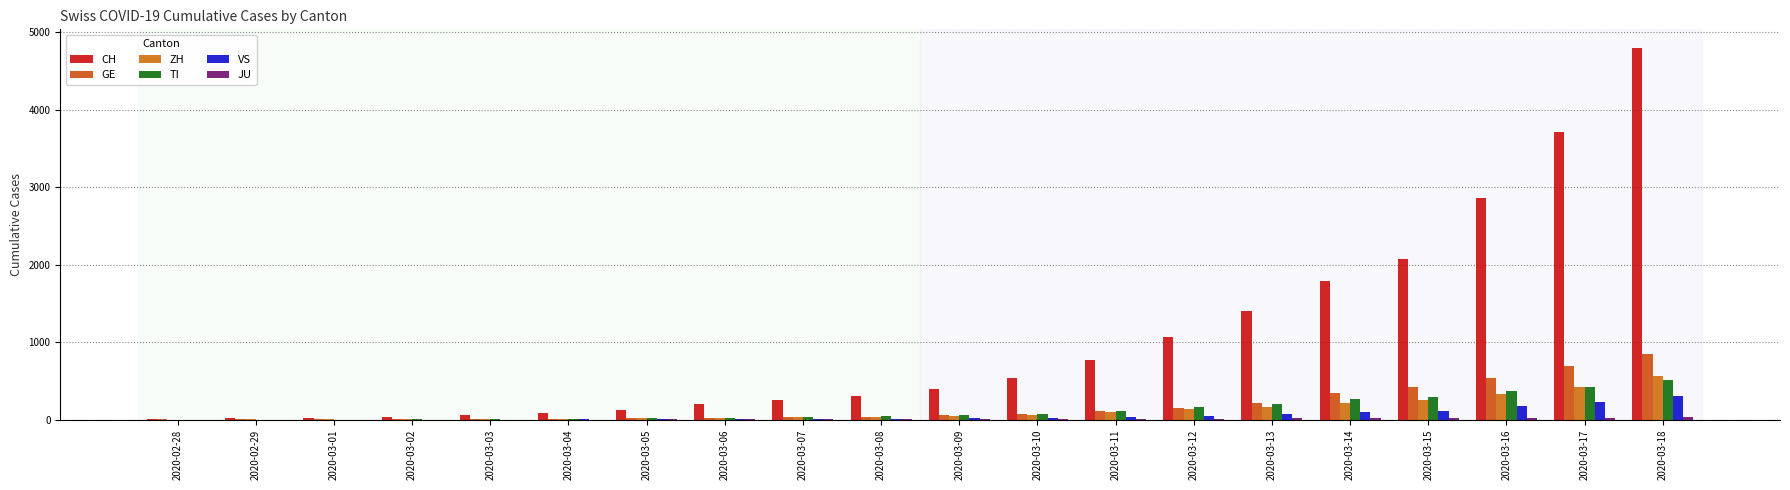

Rank the categories by TI value from lowest to highest.

2020-02-28, 2020-02-29, 2020-03-01, 2020-03-02, 2020-03-03, 2020-03-04, 2020-03-05, 2020-03-06, 2020-03-07, 2020-03-08, 2020-03-09, 2020-03-10, 2020-03-11, 2020-03-12, 2020-03-13, 2020-03-14, 2020-03-15, 2020-03-16, 2020-03-17, 2020-03-18